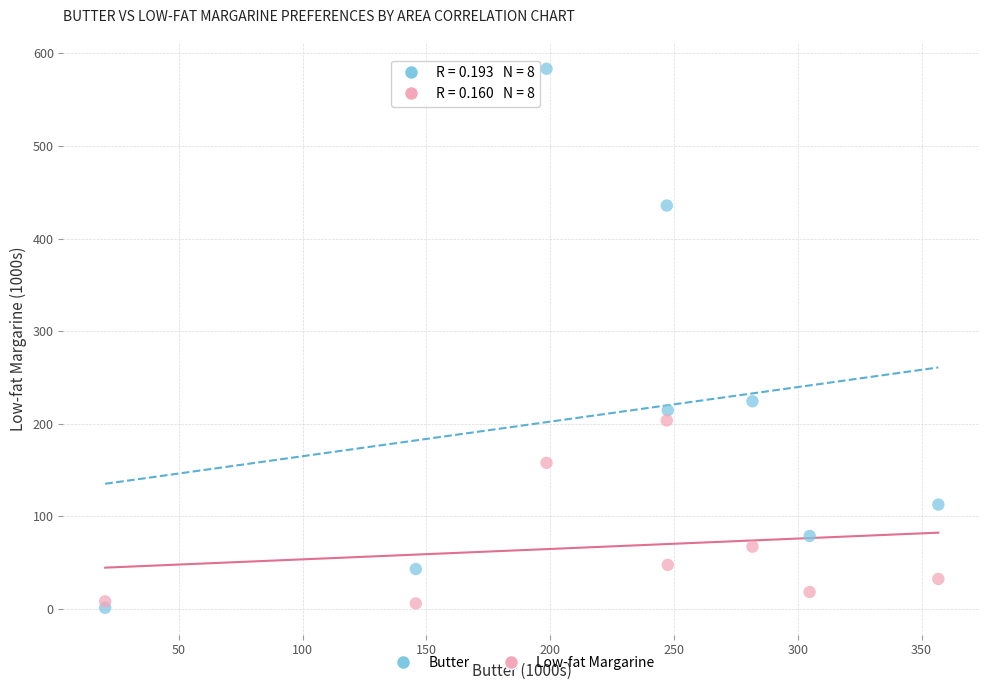

Which series reaches the maximum Y coordinate?

Butter